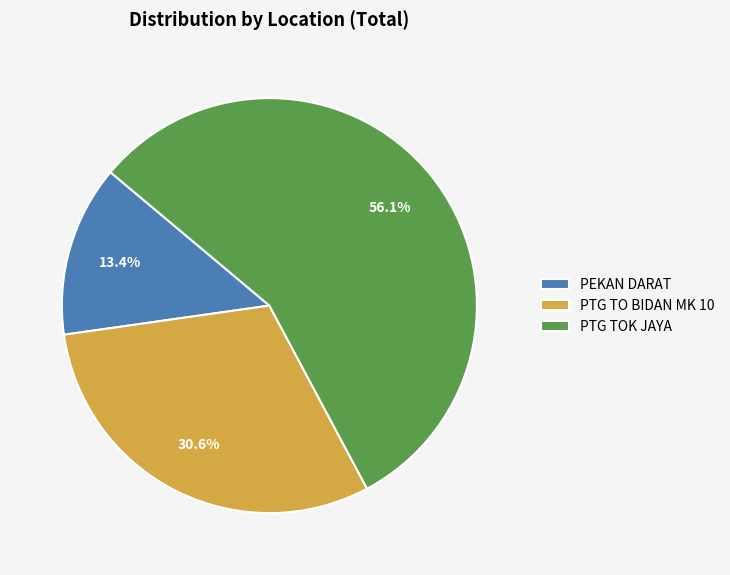

Rank the categories by value from lowest to highest.

PEKAN DARAT, PTG TO BIDAN MK 10, PTG TOK JAYA